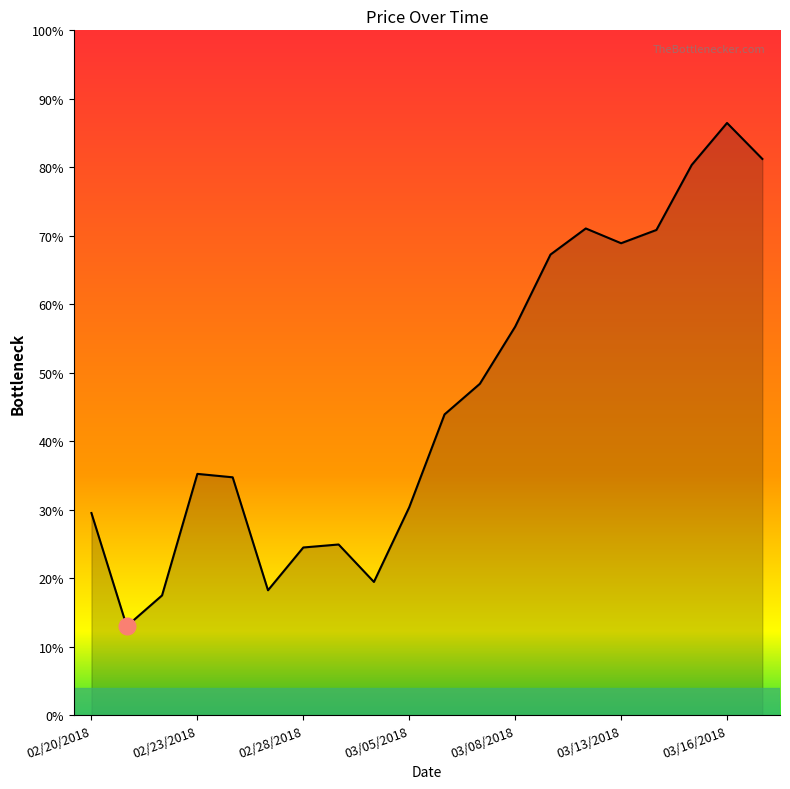

What is the approximate value at 03/08/2018?

0.6